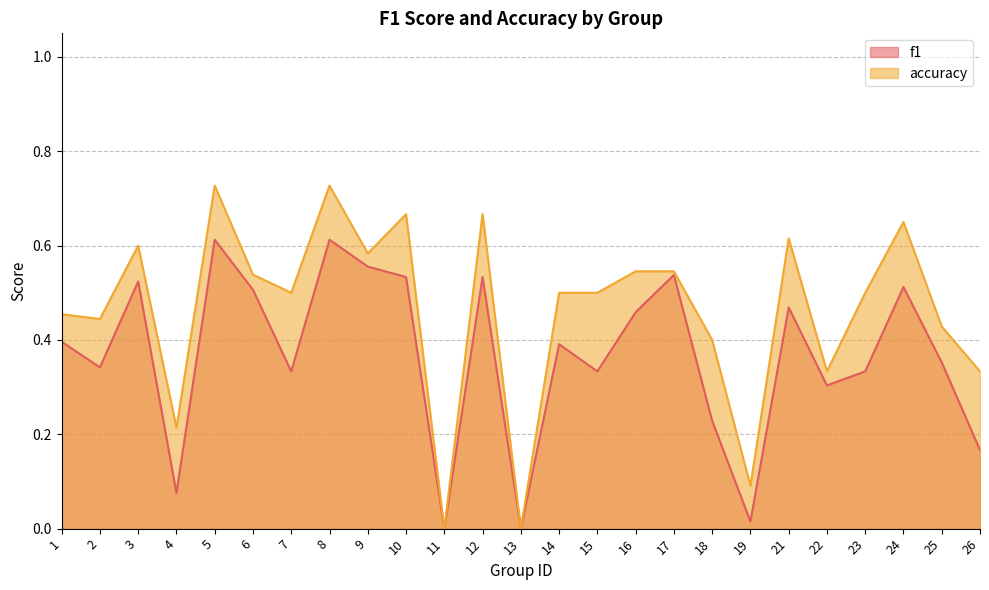

True or false: accuracy has more than 2 points higher than both neighbors.

True